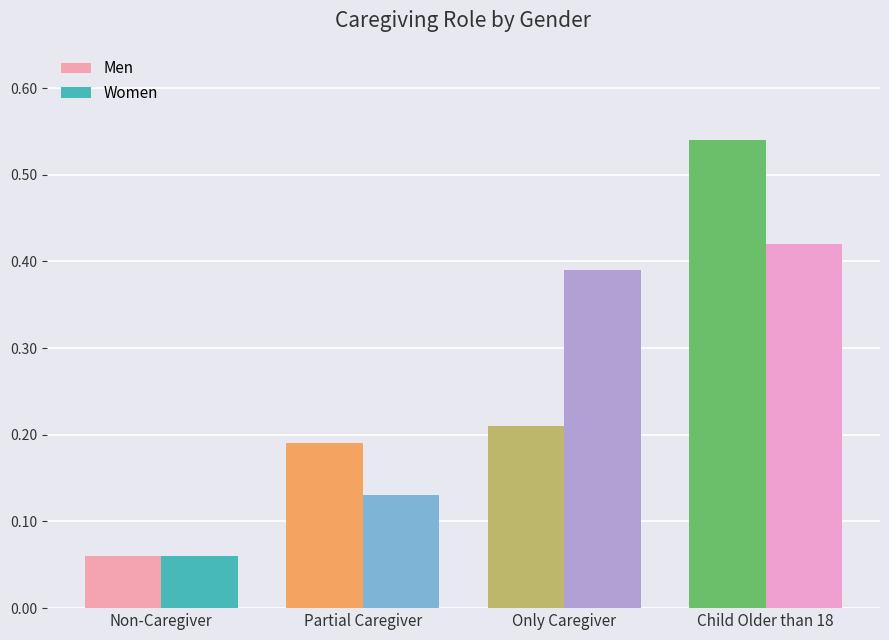

Which series has the widest spread of values?

Men